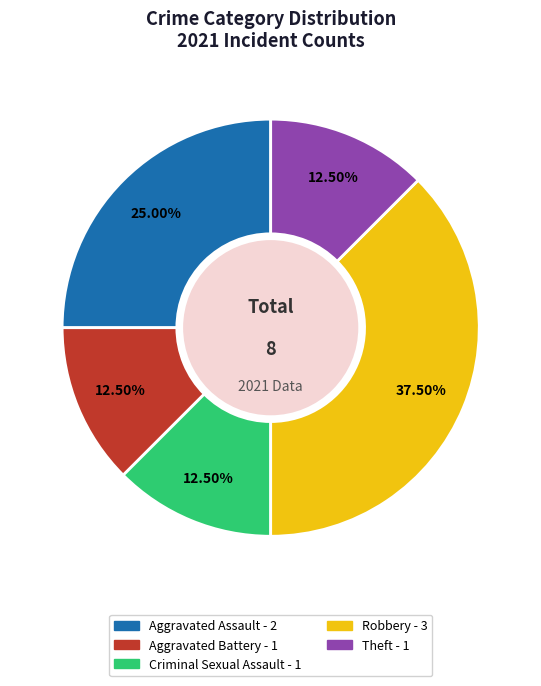

Is the sum of Aggravated Assault and Theft greater than half?

No